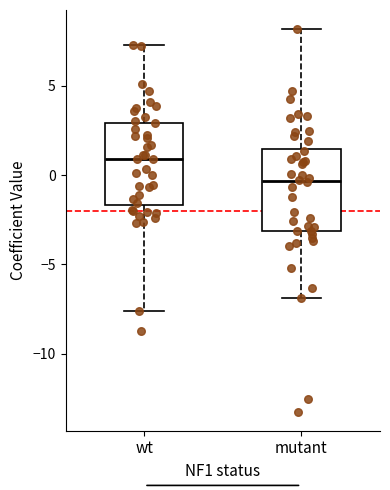

Where does the median line of the box for wt sit on the y-axis? The values are not printed on the chart, so give them approximately, as read against the axis.

1.0